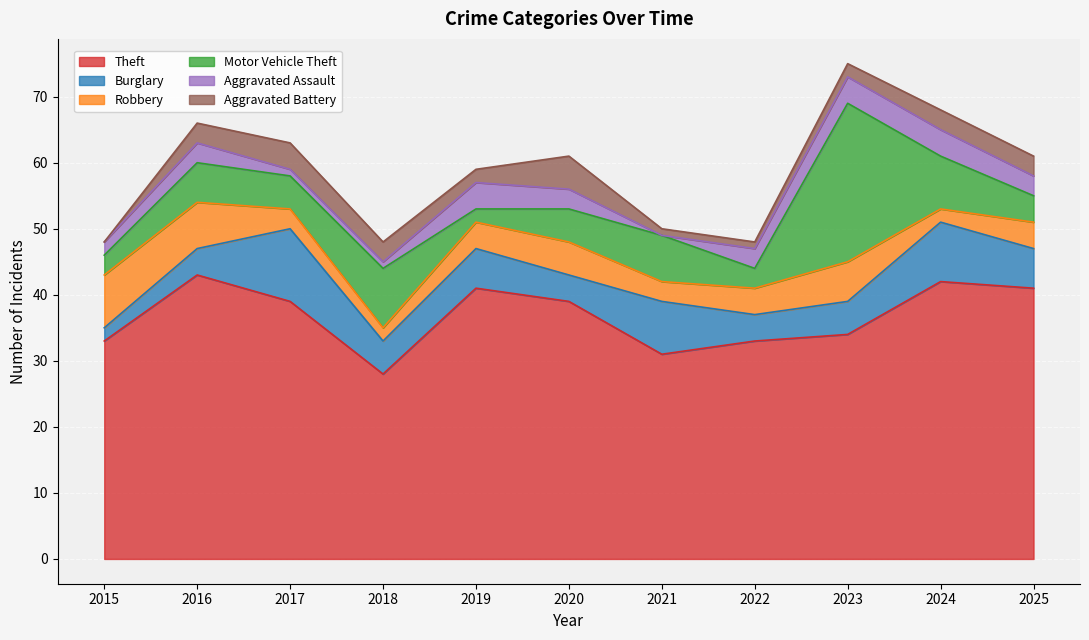

Rank the categories by Motor Vehicle Theft value from lowest to highest.

2019, 2015, 2022, 2025, 2017, 2020, 2016, 2021, 2024, 2018, 2023